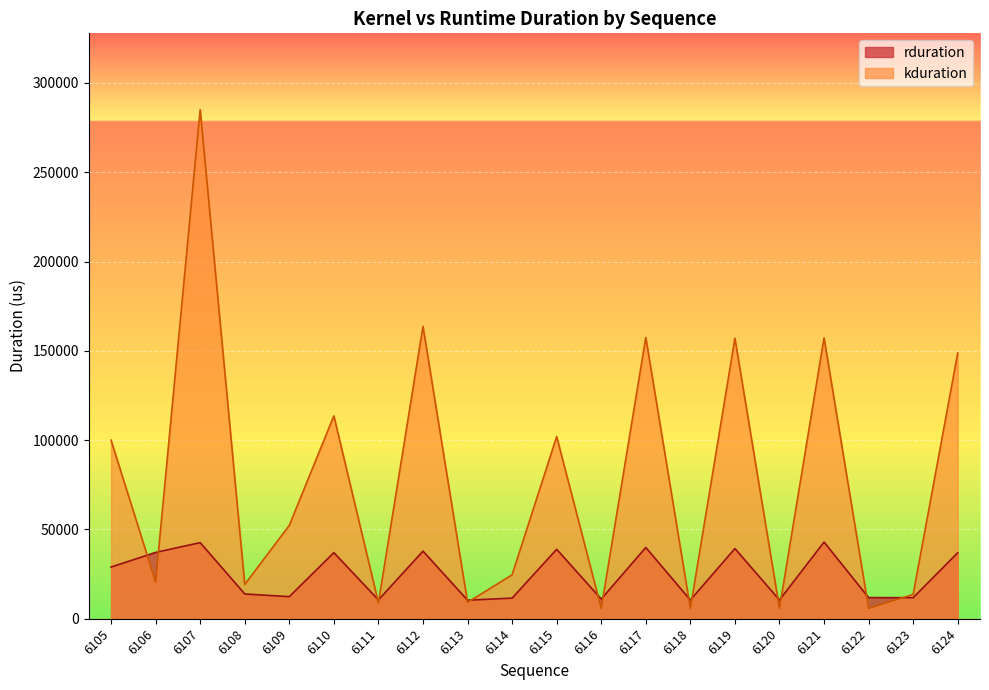

What is the greatest value displayed?

285020